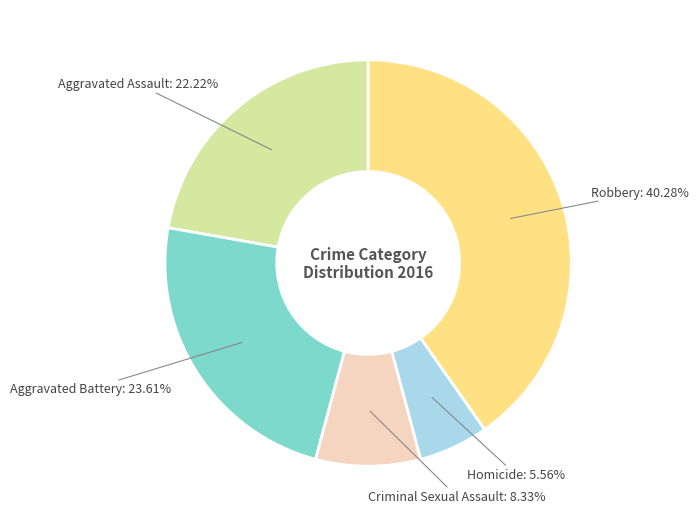

Is there a majority slice in this chart?

No